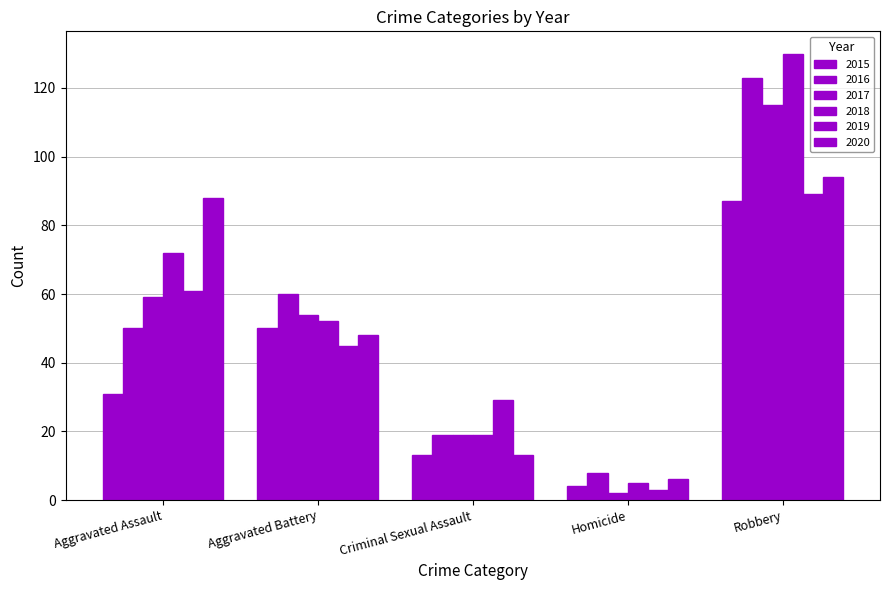

Which category has the highest value in the 2019 series?

Robbery